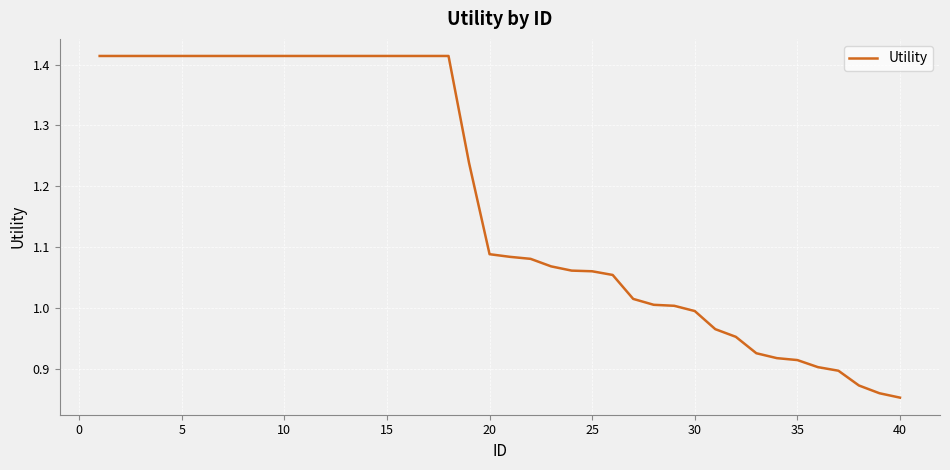

What is the difference between the maximum and minimum values?

0.6